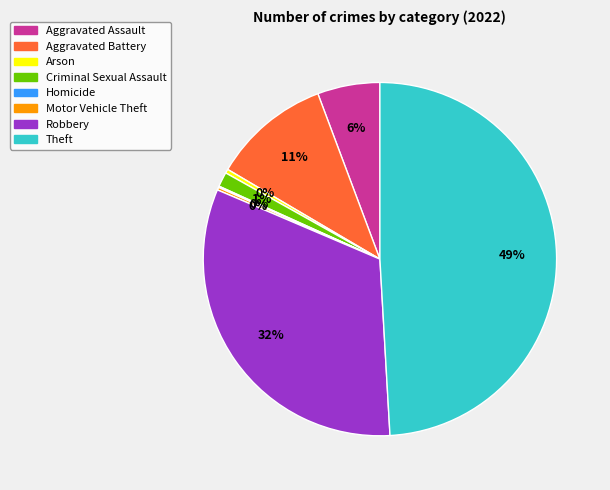

Is the sum of Aggravated Assault and Robbery greater than half?

No